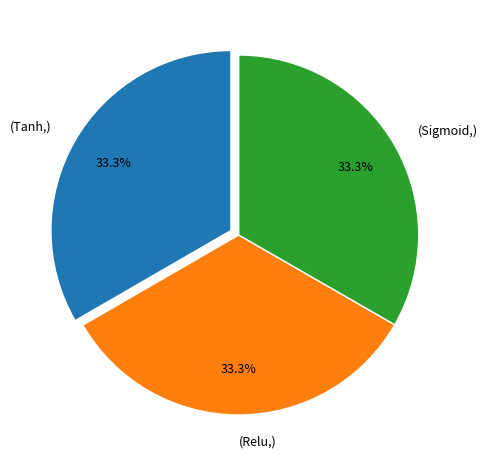

What portion of the pie excludes (Relu,)?

66.7%